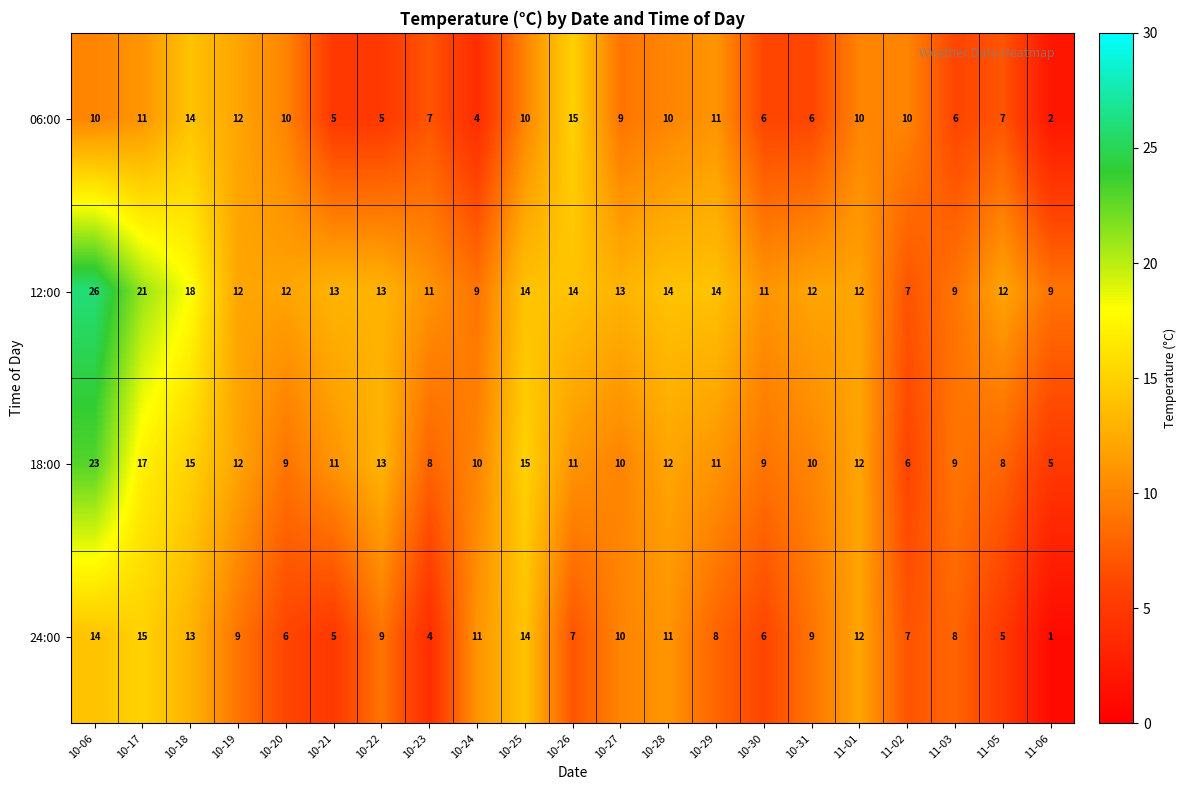

What is the total value across all series at 11-02?

30